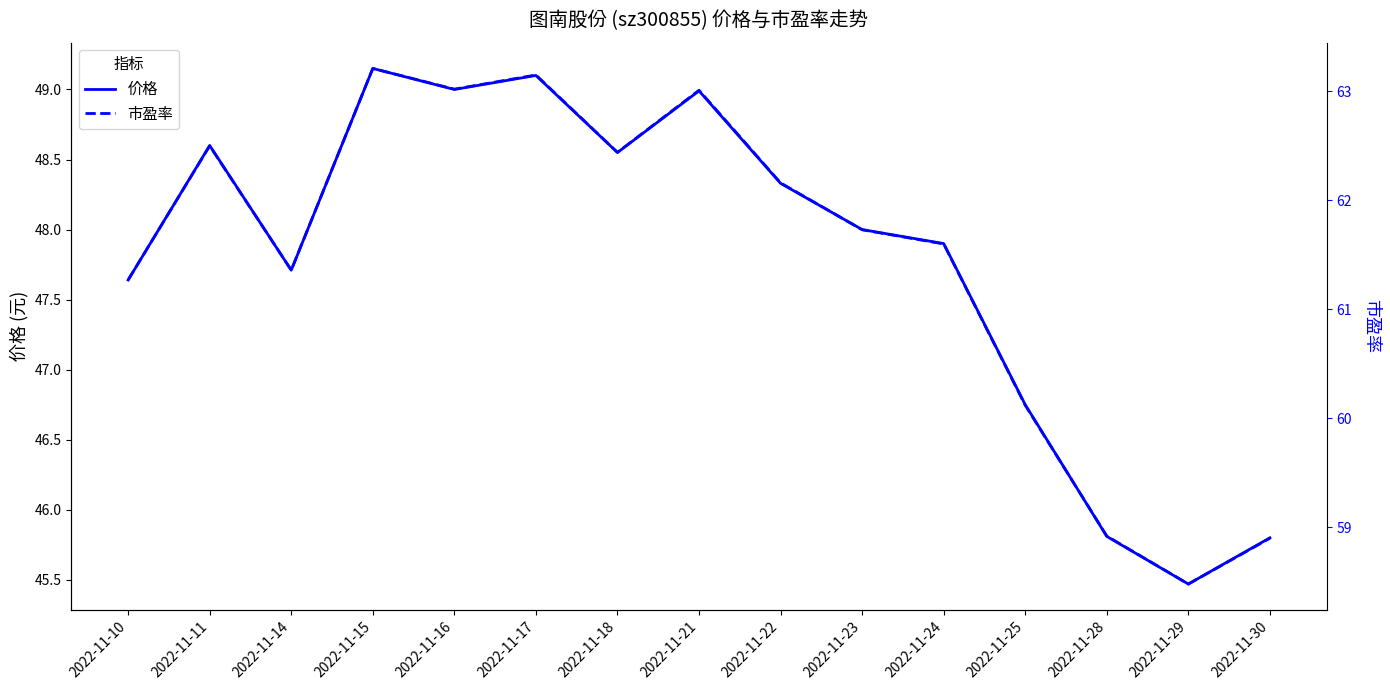

What is the minimum value shown in the chart?

45.5